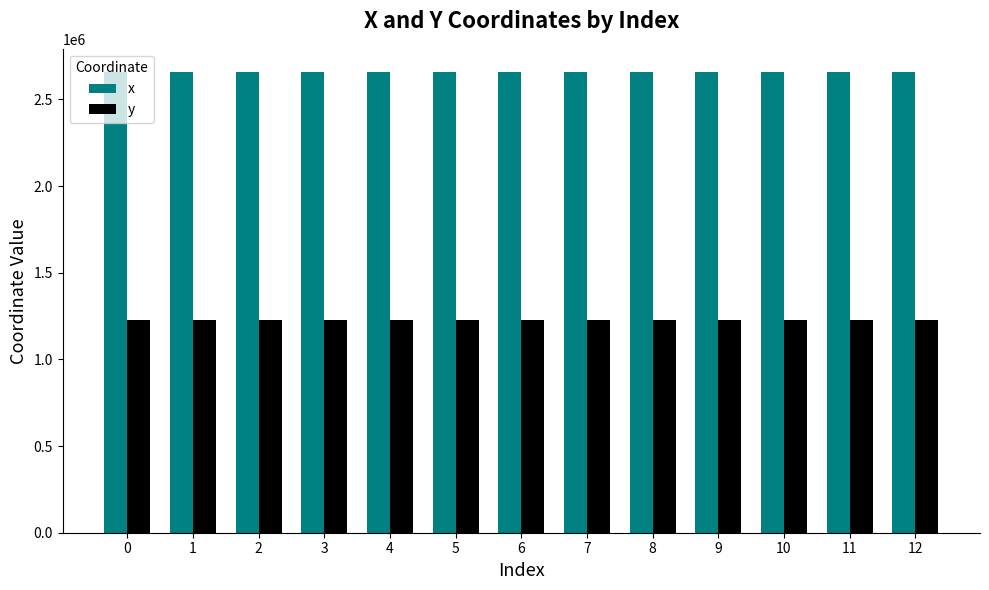

Rank the series at 2 from lowest to highest value.

y, x